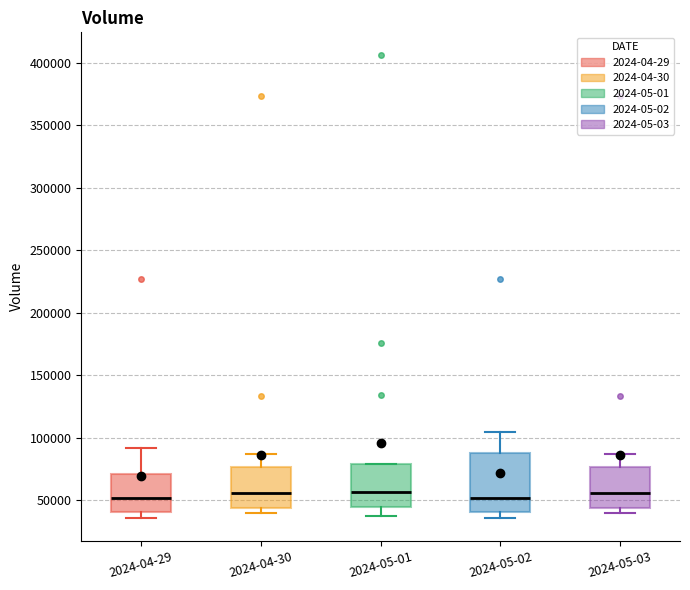

Reading left to right, transcribe this box plot: for each box, give where its median line is, the range the box spans, and where its two whiskers end, as read against the y-axis. The values are not printed on the chart, so give them approximately, as read against the axis.

2024-04-29: median 50000, box 40000 to 70000, whiskers 35000 to 90000
2024-04-30: median 55000, box 45000 to 75000, whiskers 40000 to 85000
2024-05-01: median 55000, box 45000 to 80000, whiskers 40000 to 80000
2024-05-02: median 50000, box 40000 to 90000, whiskers 35000 to 105000
2024-05-03: median 55000, box 45000 to 75000, whiskers 40000 to 85000